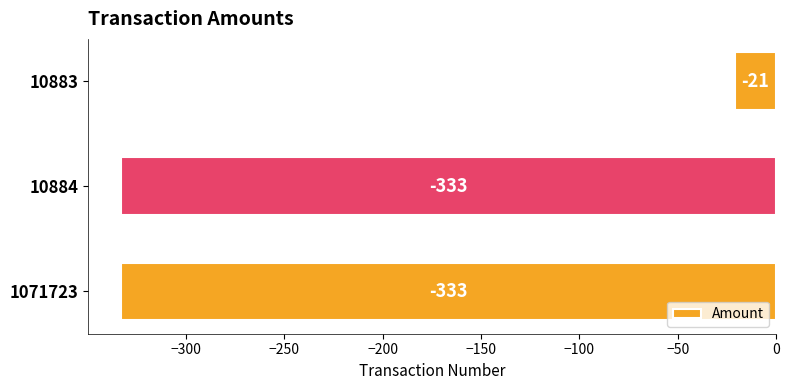

What is the sum of all values?

-687